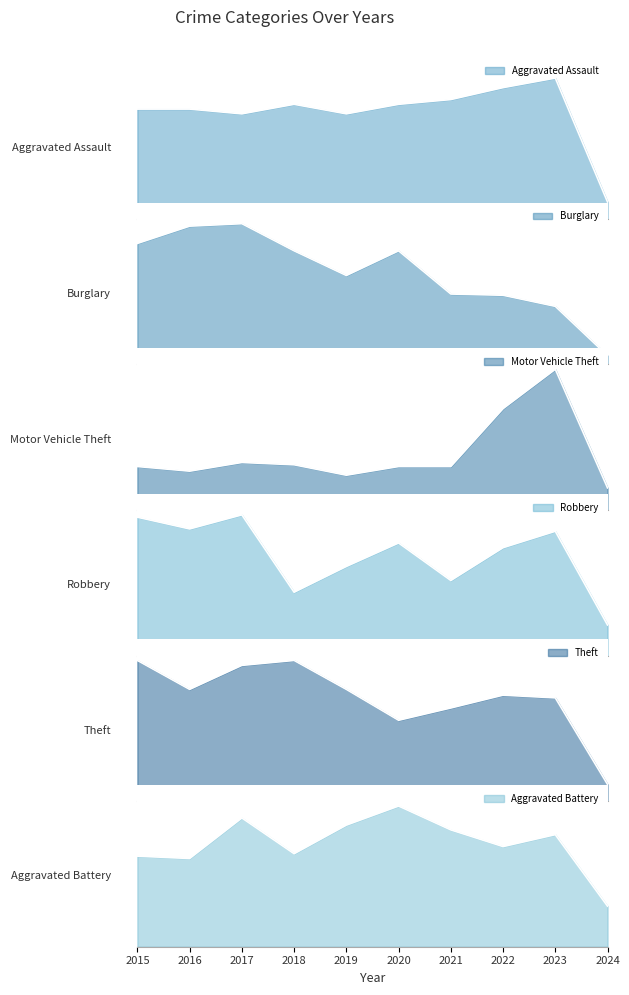

Rank the categories by Theft value from highest to lowest.

2015, 2018, 2017, 2016, 2019, 2022, 2023, 2021, 2020, 2024